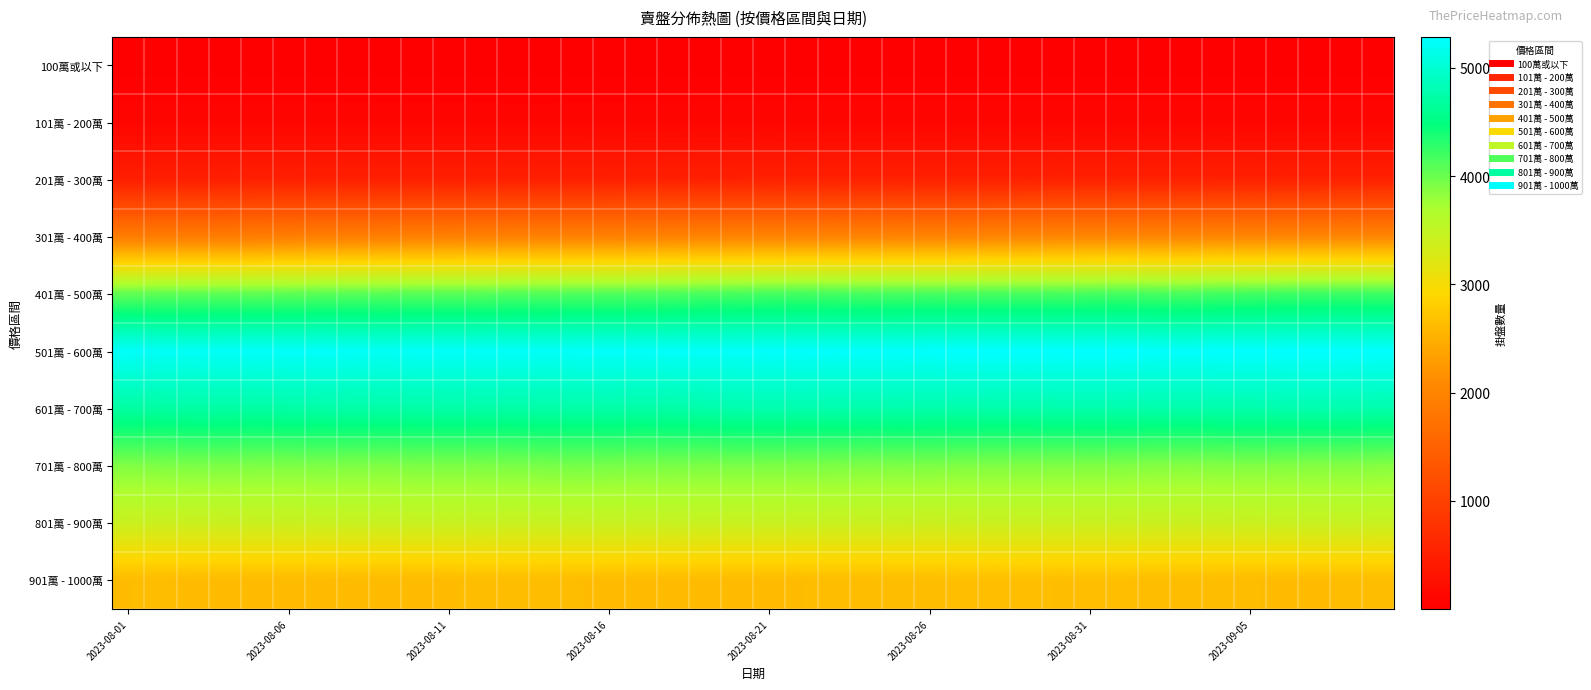

What is the greatest value displayed?

5285